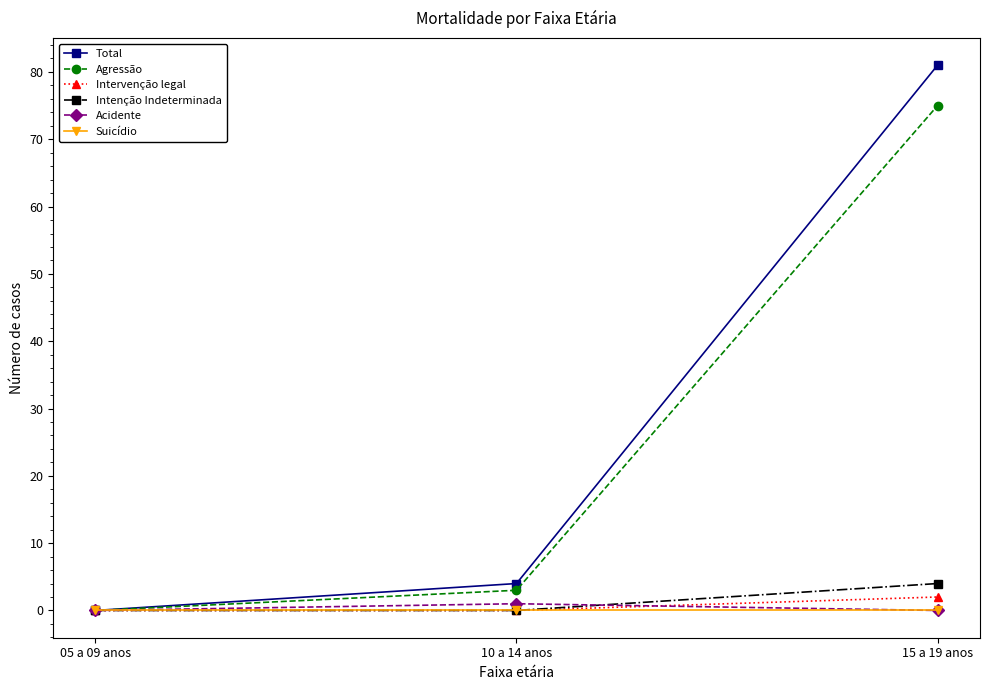

Which series has the largest total across all categories?

Total